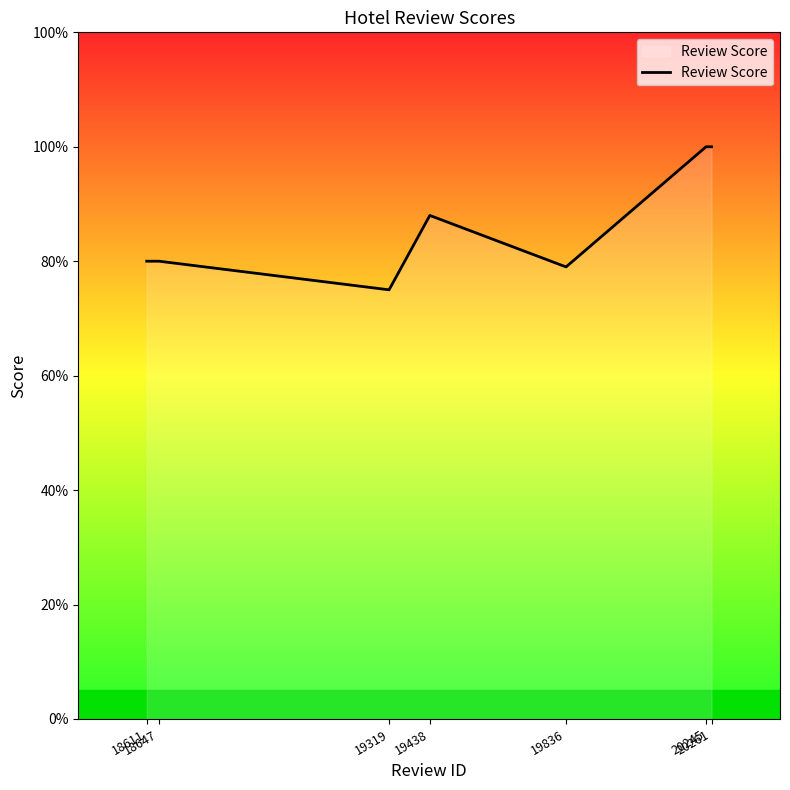

What is the value of the 2nd point from the left?

8.0